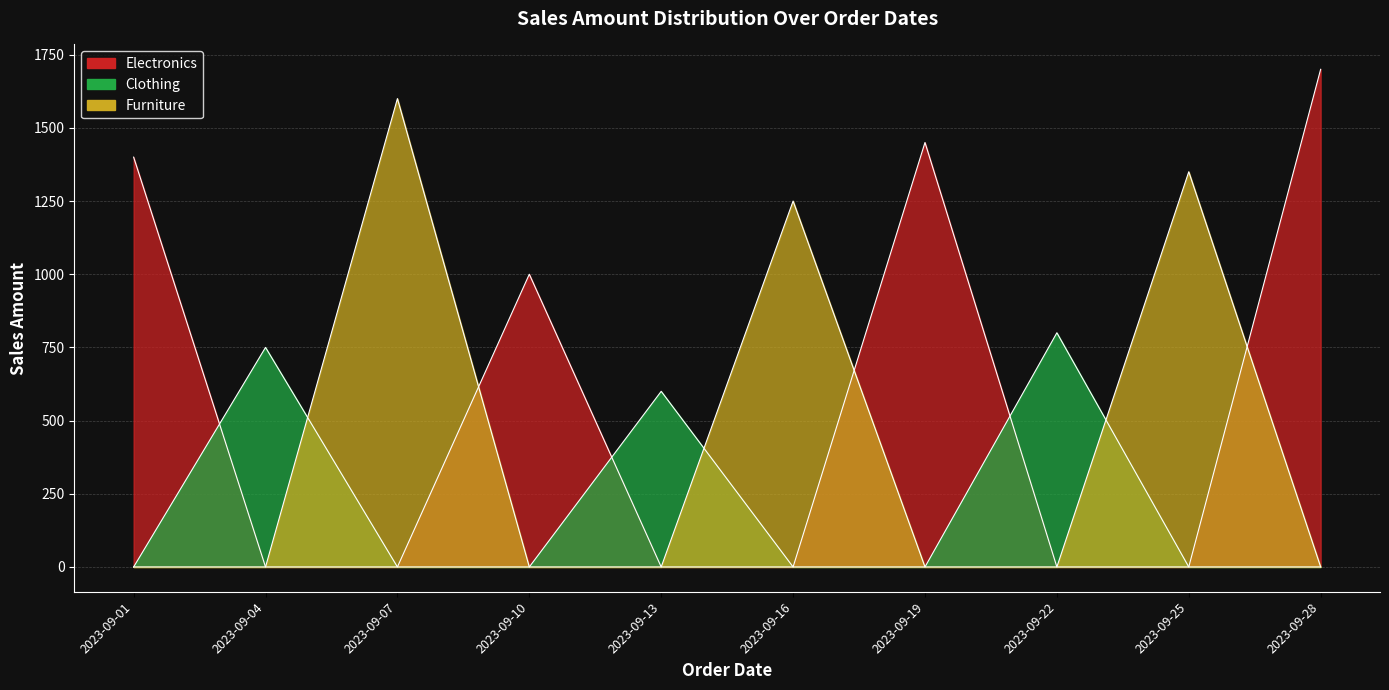

Which series ends up on top after the final intersection of Furniture and Electronics?

Electronics